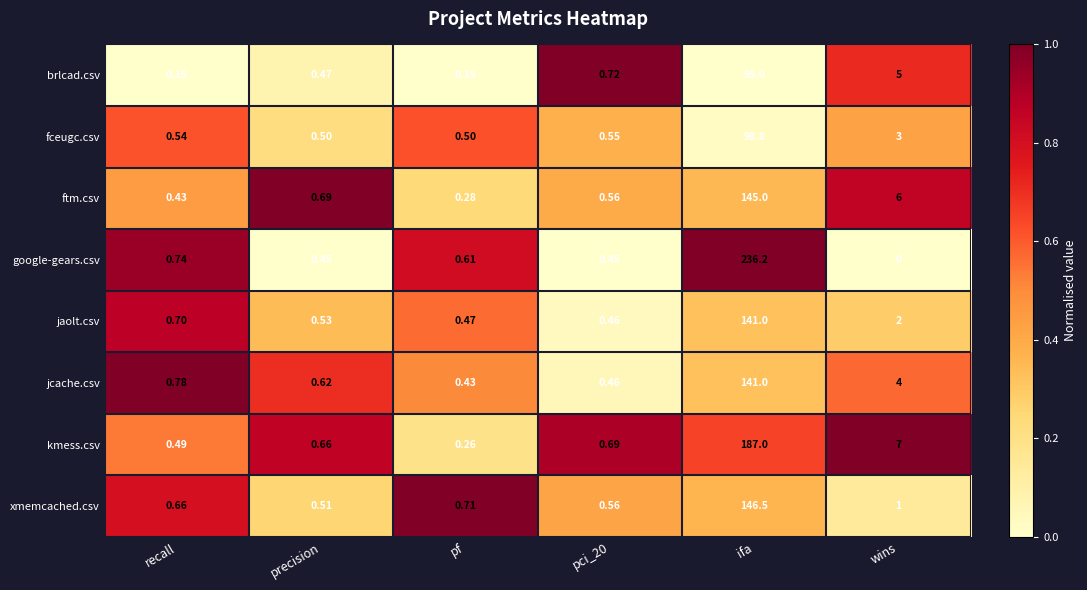

Is the value of brlcad.csv at wins greater than the value of kmess.csv at wins?

No